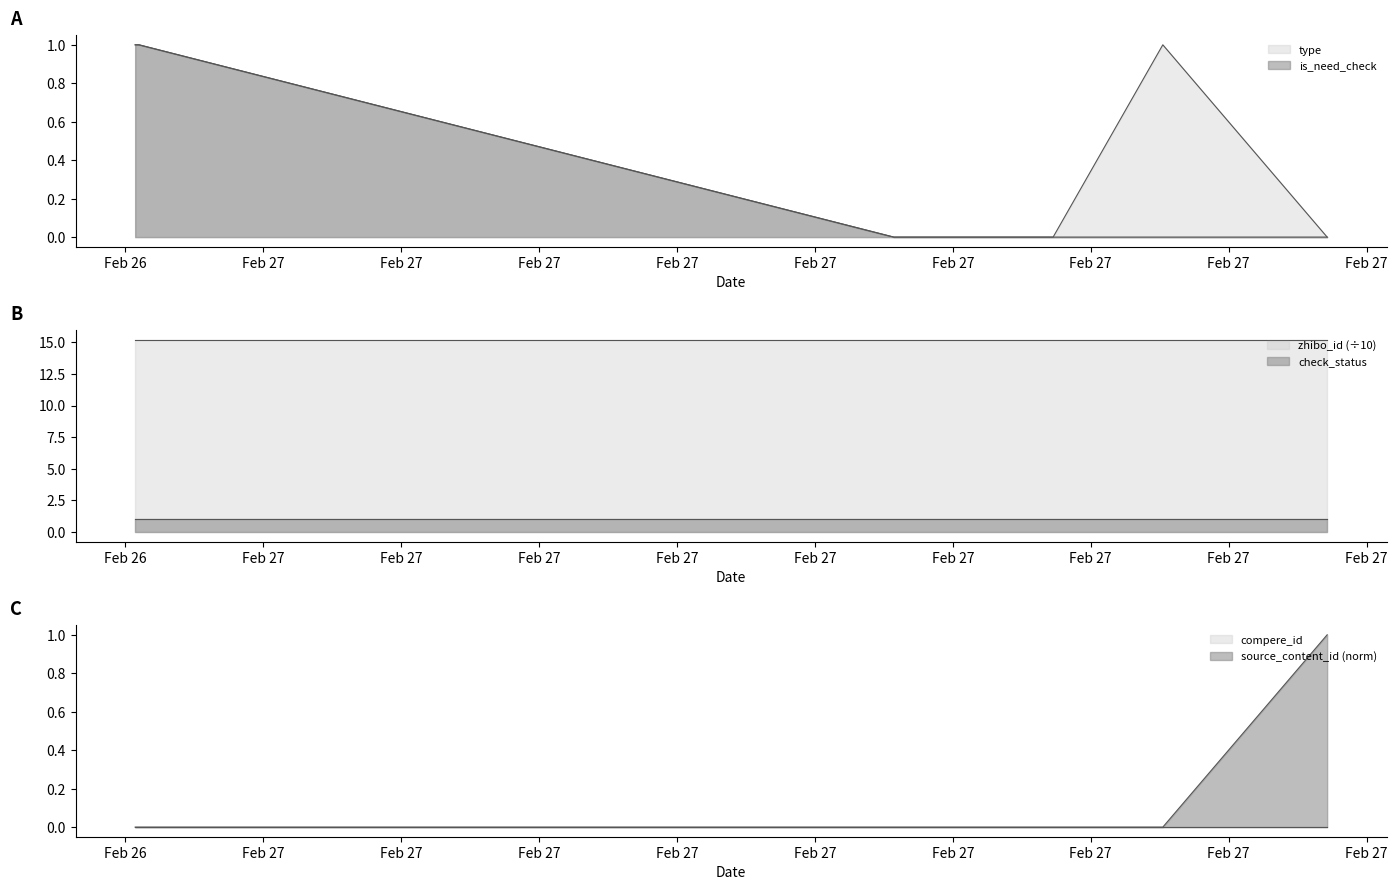

True or false: check_status and zhibo_id (÷10) intersect in this chart.

False